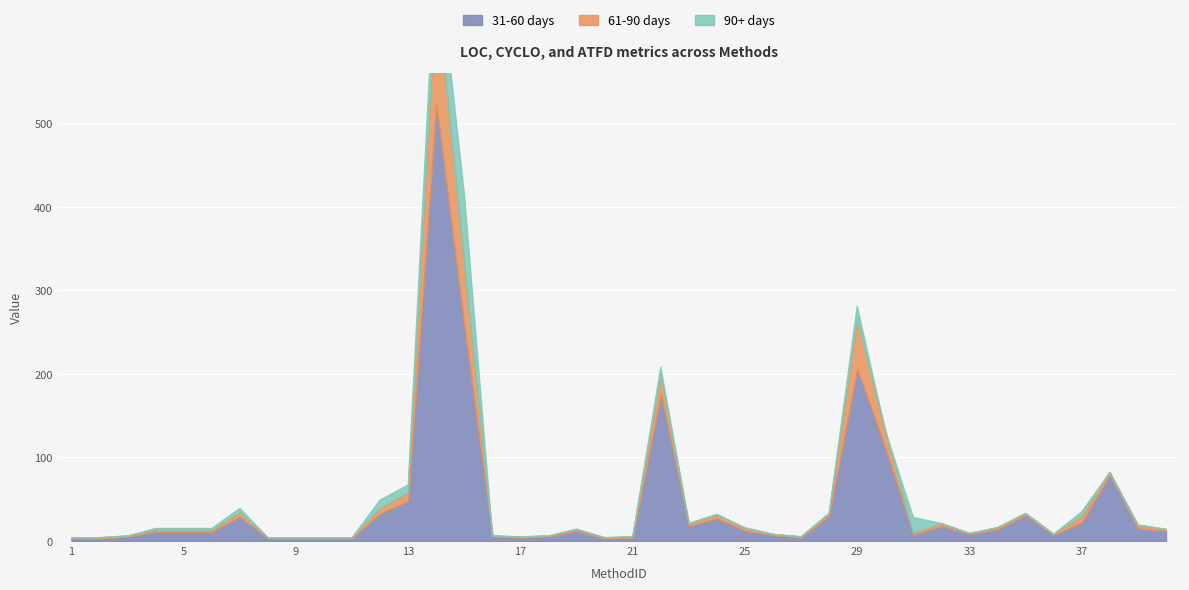

Reading left to right, what are all the values shown in this chart?

31-60 days (LOC): 1=3	2=3	3=5	4=11	5=11	6=11	7=29	8=3	9=3	10=3	11=3	12=33	13=48	14=523	15=257	16=5	17=4	18=5	19=12	20=3	21=4	22=176	23=18	24=27	25=12	26=7	27=4	28=30	29=206	30=111	31=7	32=18	33=8	34=14	35=31	36=7	37=22	38=79	39=15	40=12
61-90 days (CYCLO): 1=1	2=1	3=1	4=2	5=2	6=2	7=5	8=1	9=1	10=1	11=1	12=6	13=10	14=139	15=75	16=1	17=1	18=1	19=2	20=1	21=1	22=23	23=3	24=4	25=3	26=1	27=1	28=3	29=60	30=21	31=2	32=3	33=1	34=2	35=2	36=1	37=8	38=3	39=4	40=2
90+ days (ATFD): 1=0	2=0	3=0	4=2	5=2	6=2	7=5	8=0	9=0	10=0	11=0	12=10	13=9	14=56	15=83	16=0	17=0	18=0	19=0	20=0	21=0	22=9	23=0	24=1	25=1	26=0	27=0	28=0	29=15	30=0	31=19	32=0	33=0	34=0	35=0	36=0	37=5	38=0	39=0	40=0